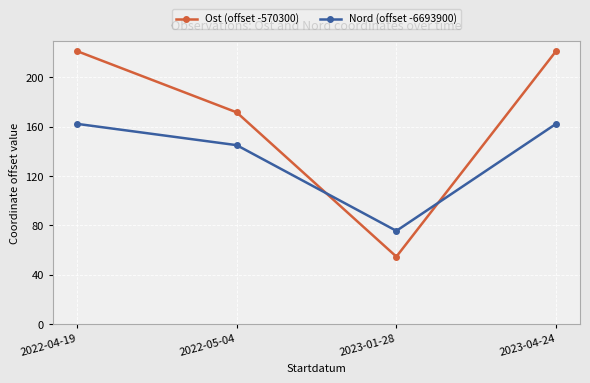

At which category does the chart reach its minimum across all series?

2023-01-28